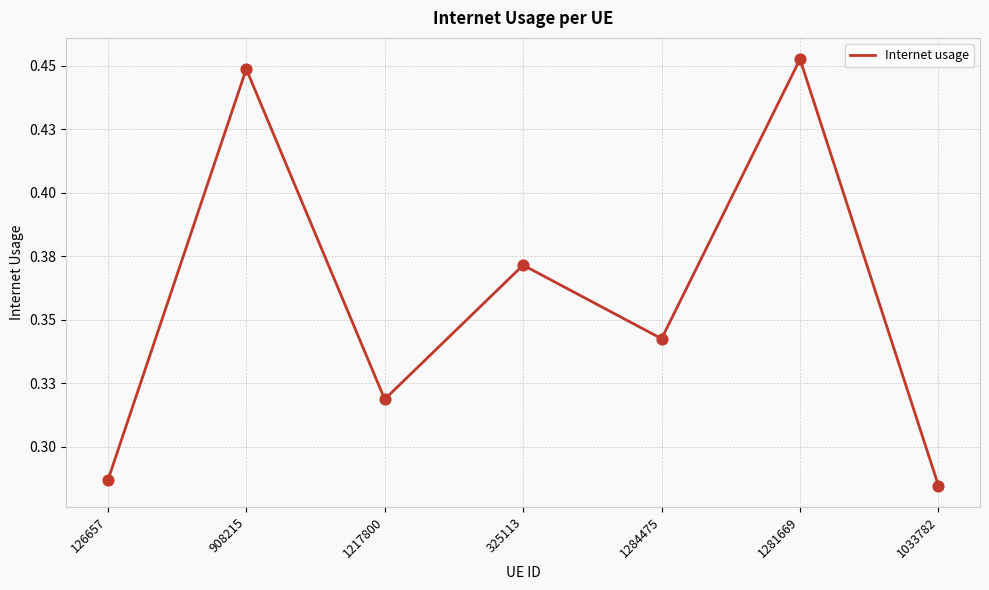

Which has a higher value, 1284475 or 325113?

325113